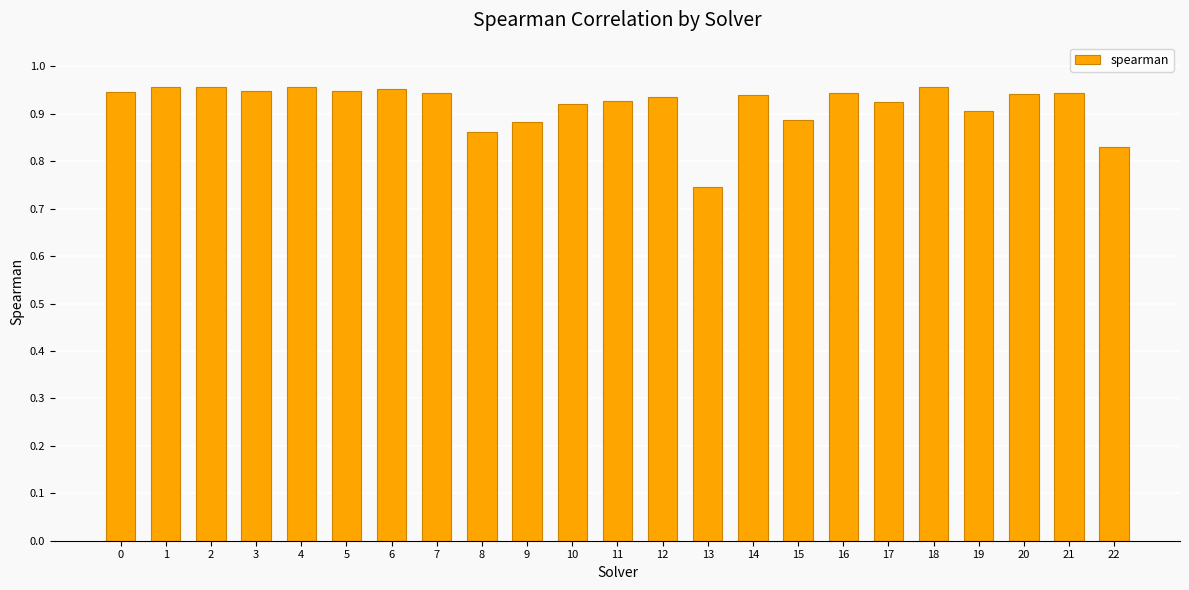

Where is the data nearest to the value 0?

13